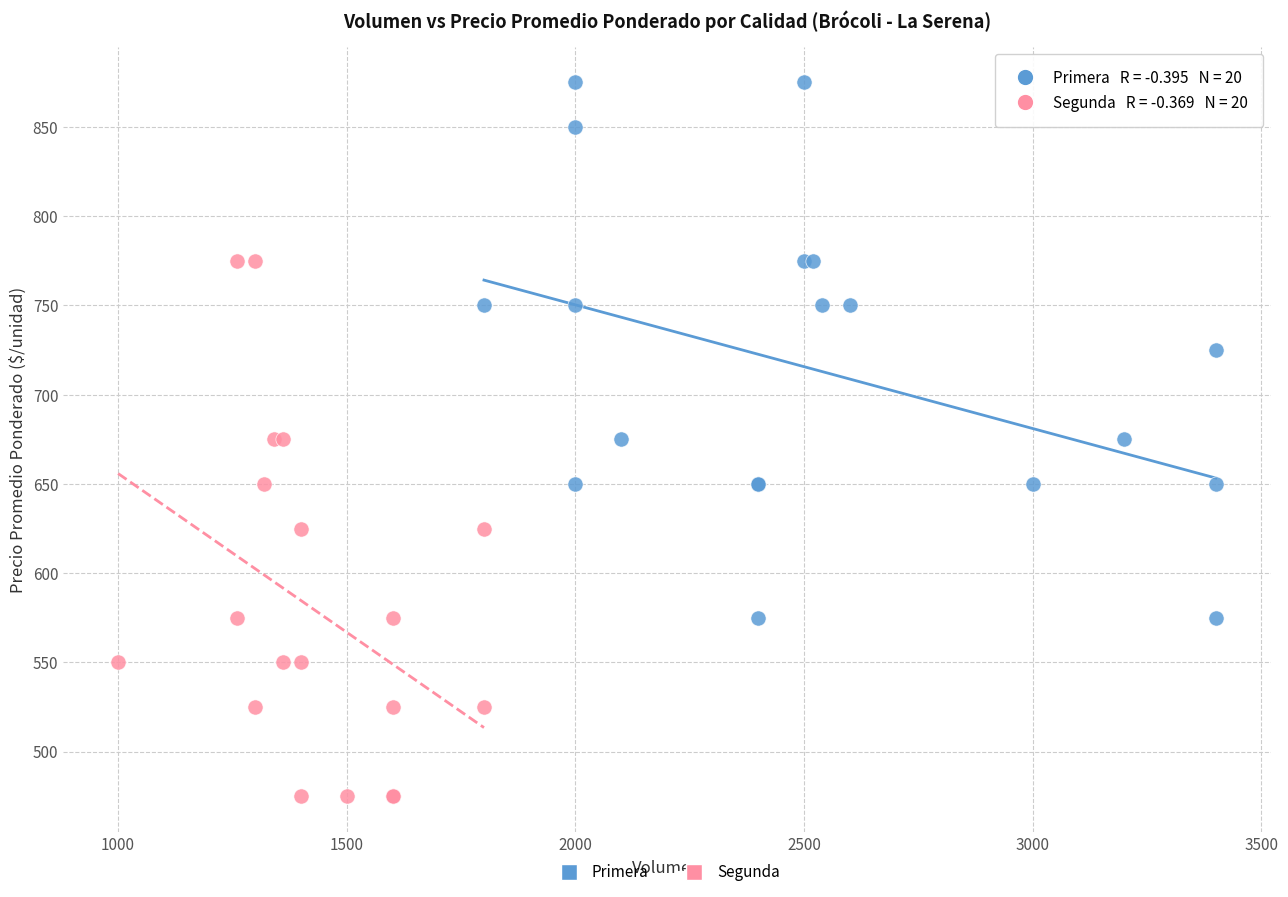

Which series contains the highest Y value?

Primera